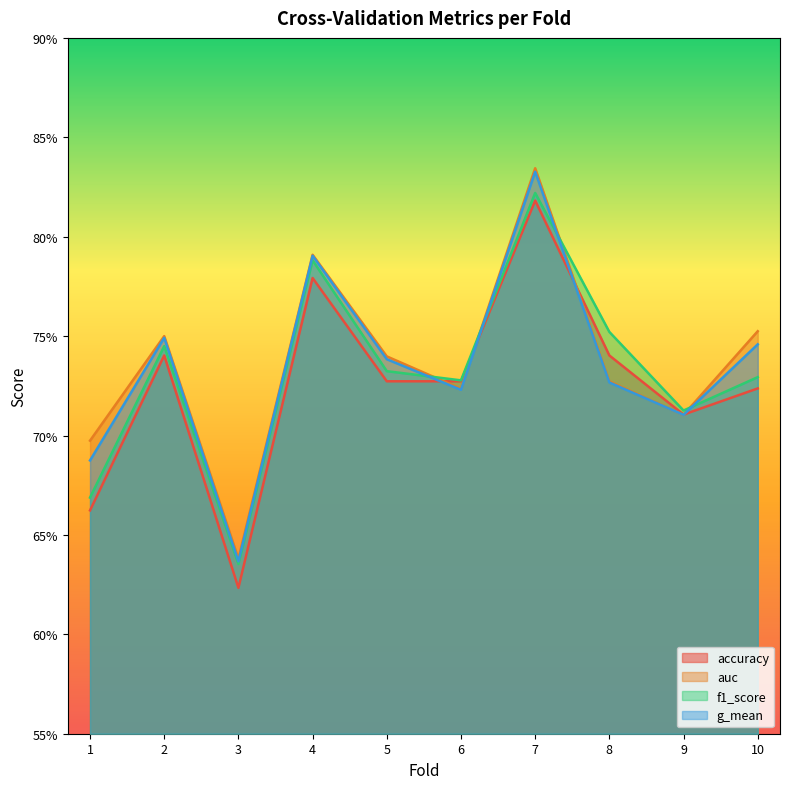

What is the maximum value for accuracy?

0.8